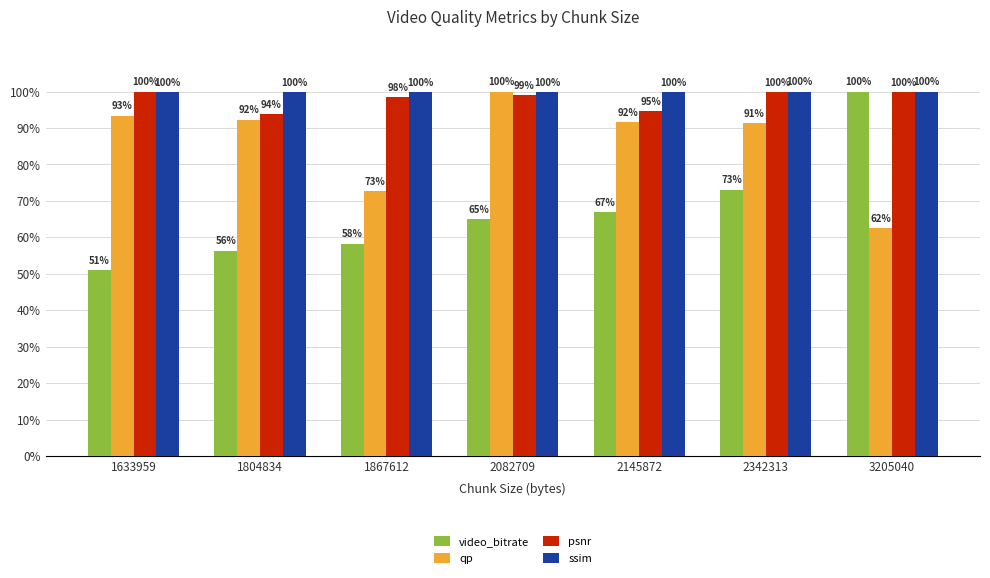

What is the sum of the qp values at 2082709 and 3205040?

162.5